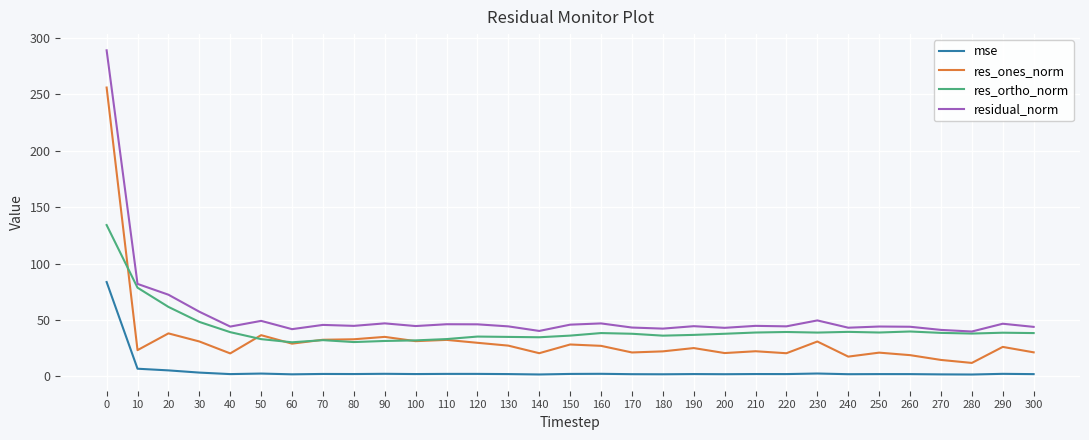

True or false: mse and residual_norm cross at least once.

False